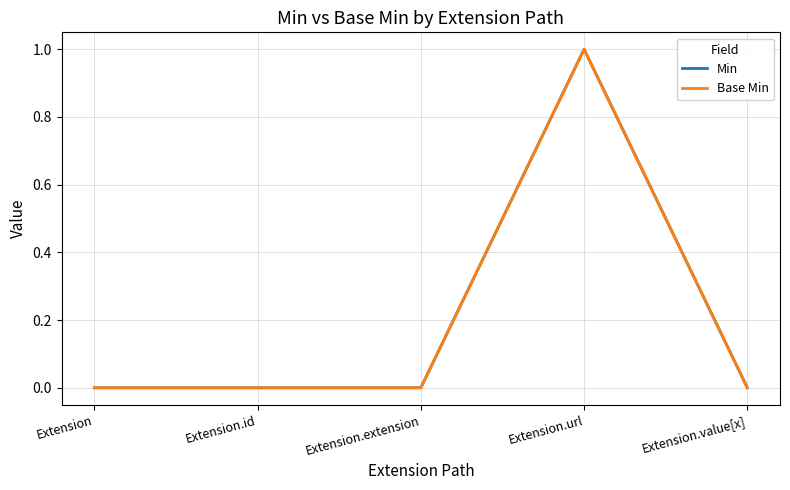

Reading left to right, what are all the values shown in this chart?

Min: Extension=0	Extension.id=0	Extension.extension=0	Extension.url=1	Extension.value[x]=0
Base Min: Extension=0	Extension.id=0	Extension.extension=0	Extension.url=1	Extension.value[x]=0